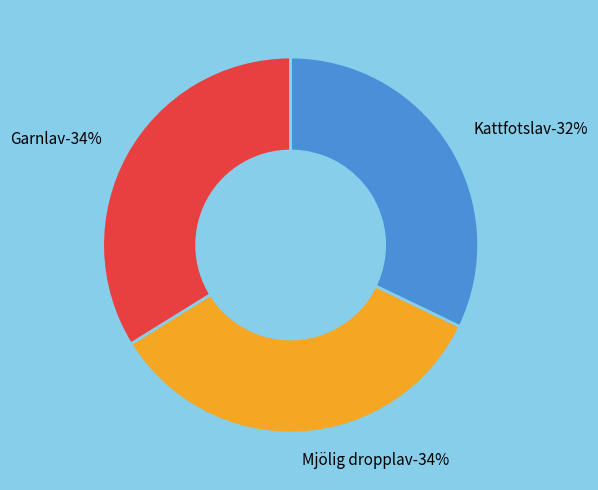

To the nearest percent, what is the combined percentage of Garnlav and Kattfotslav?

66%